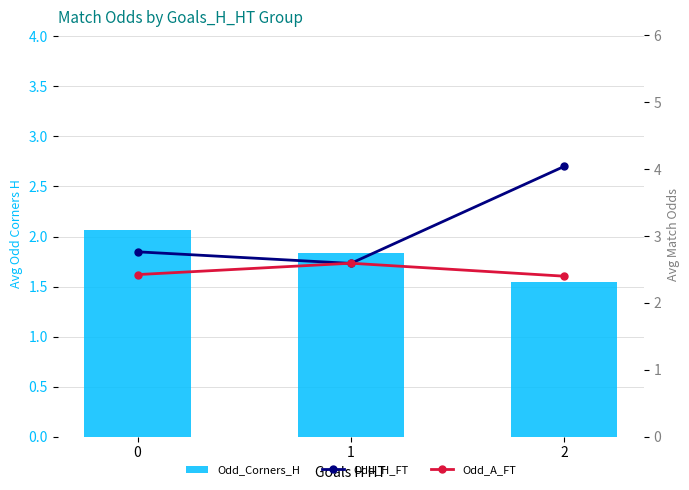

Reading left to right, transcribe all the data shown in this chart.

Odd_Corners_H: 2.1	1.8	1.5
Odd_H_FT: 2.8	2.6	4.0
Odd_A_FT: 2.4	2.6	2.4